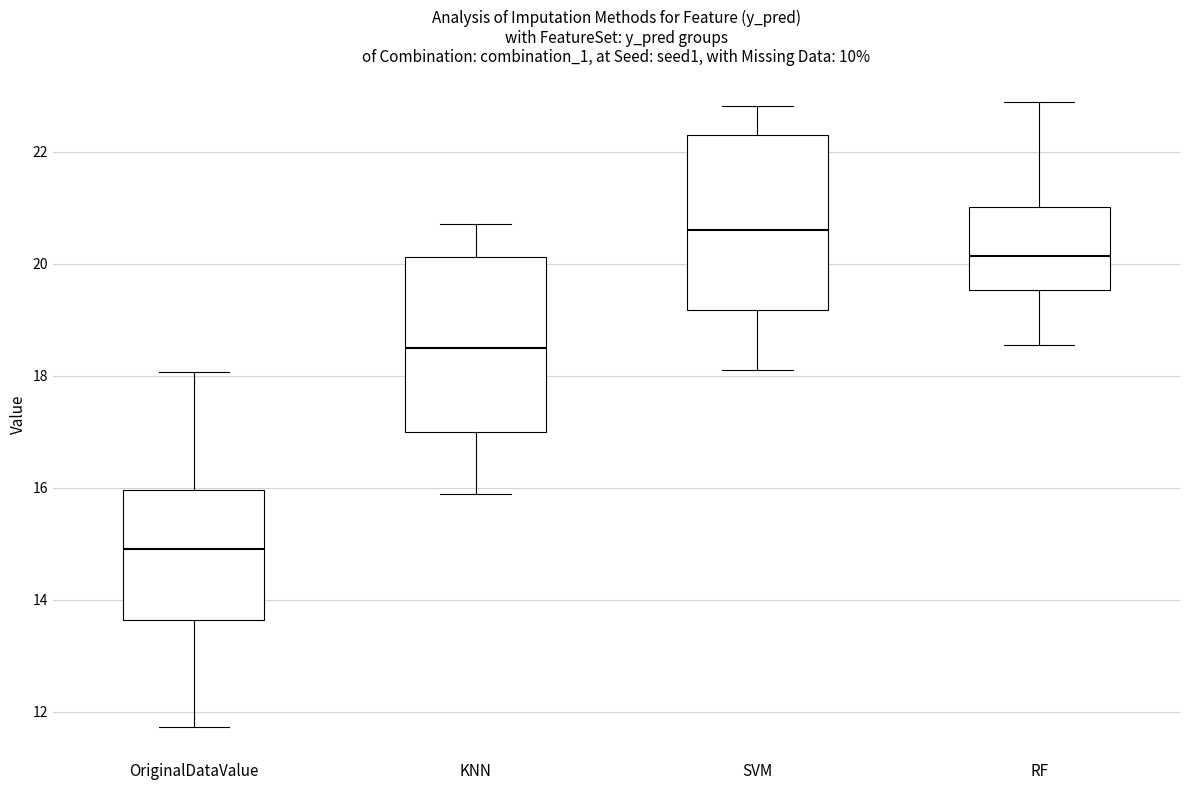

Reading left to right, read every box against the y-axis: the position of its median line, the range the box covers, and the ends of its whiskers. The values are not printed on the chart, so give them approximately, as read against the axis.

OriginalDataValue: median 15.0, box 13.6 to 16.0, whiskers 11.8 to 18.0
KNN: median 18.6, box 17.0 to 20.2, whiskers 15.8 to 20.8
SVM: median 20.6, box 19.2 to 22.4, whiskers 18.2 to 22.8
RF: median 20.2, box 19.6 to 21.0, whiskers 18.6 to 22.8